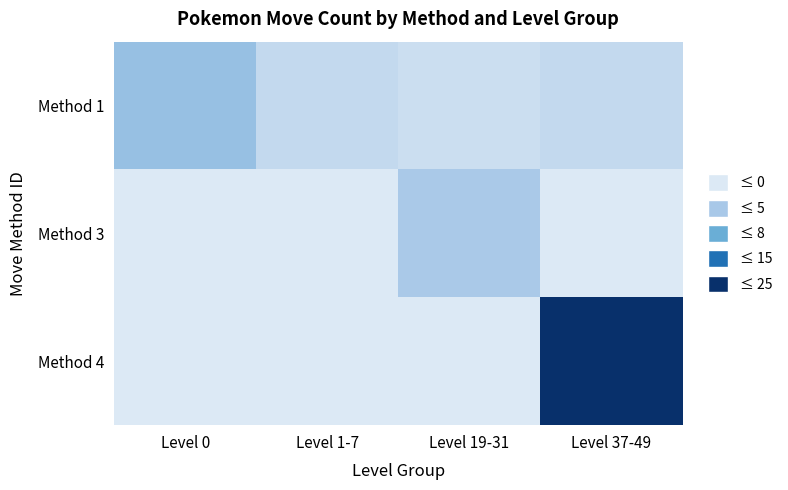

Reading left to right, list all the values displayed in this chart.

Method 1: Level 0=8	Level 1-7=3	Level 19-31=2	Level 37-49=3
Method 3: Level 0=0	Level 1-7=0	Level 19-31=6	Level 37-49=0
Method 4: Level 0=0	Level 1-7=0	Level 19-31=0	Level 37-49=25